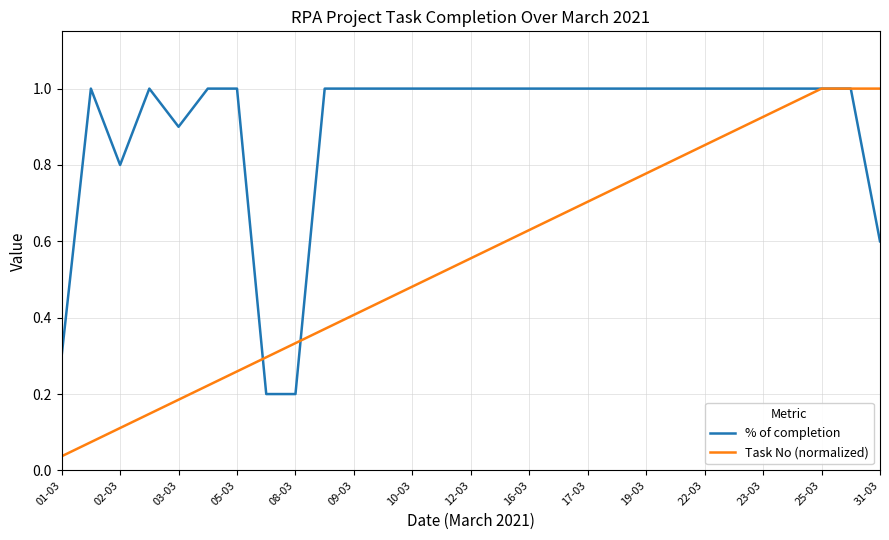

List the series in order of their overall mean, highest first.

% of completion, Task No (normalized)